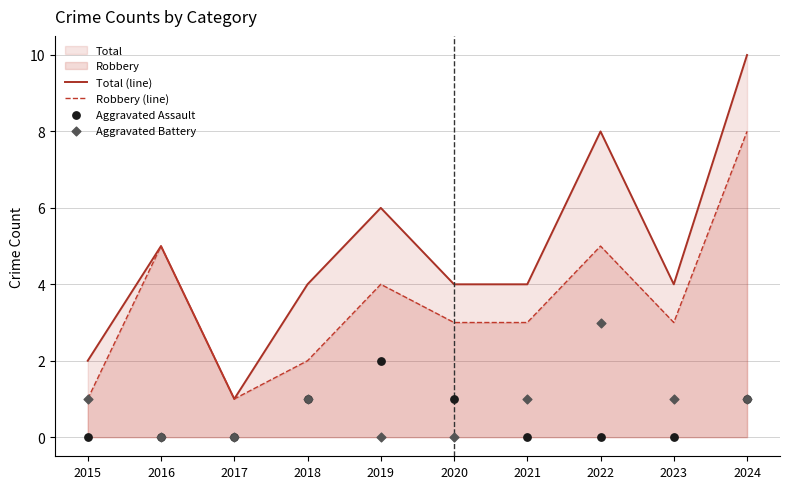

What is the total value across all series at 2020?

8